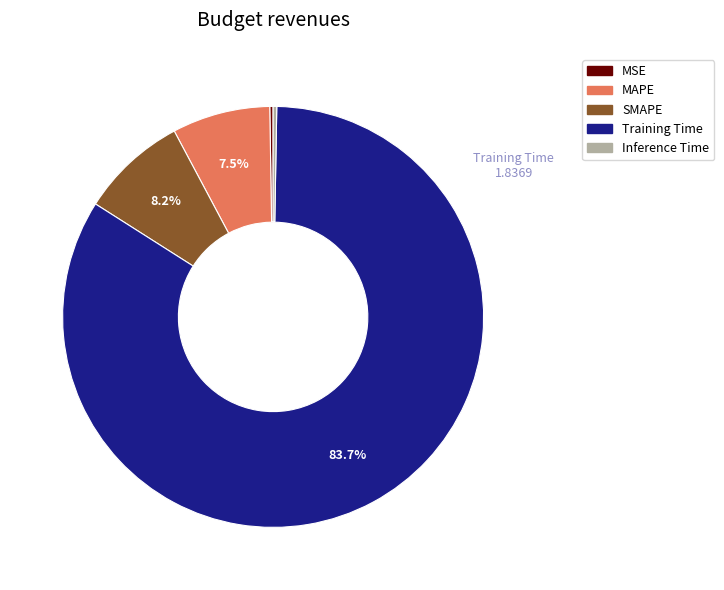

True or false: Training Time accounts for 69% of the total.

False